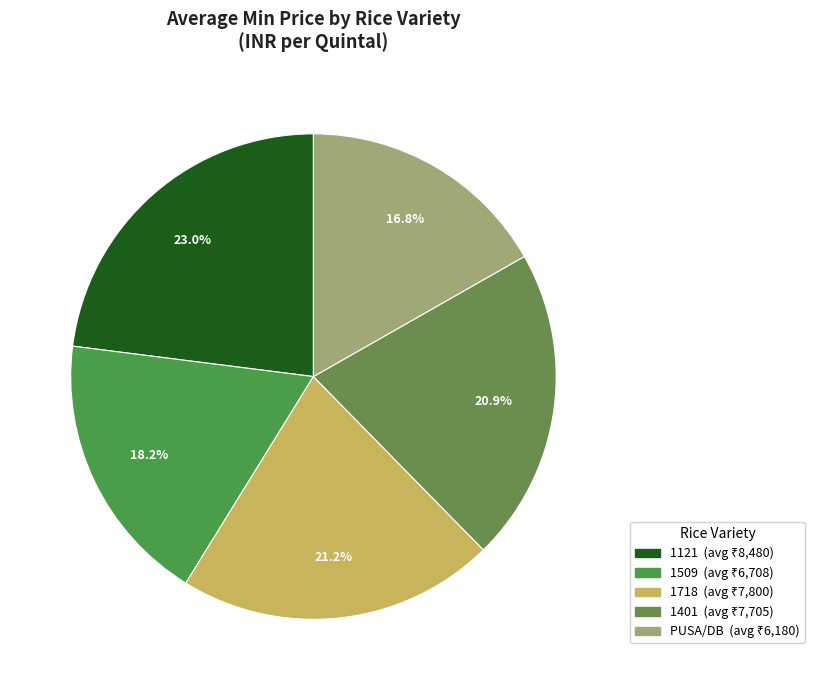

Does any single category account for the majority?

No